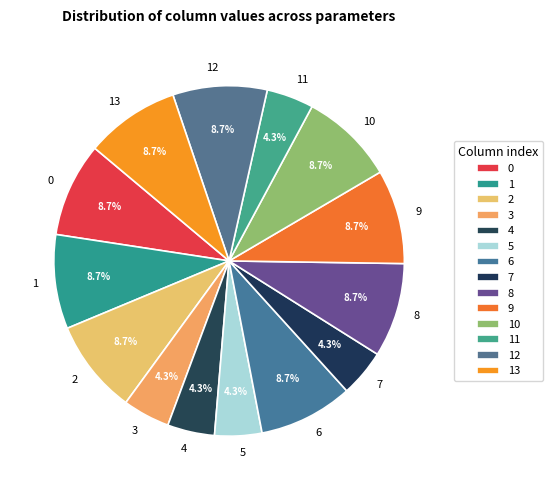

To the nearest percent, what is the average slice percentage?

7%